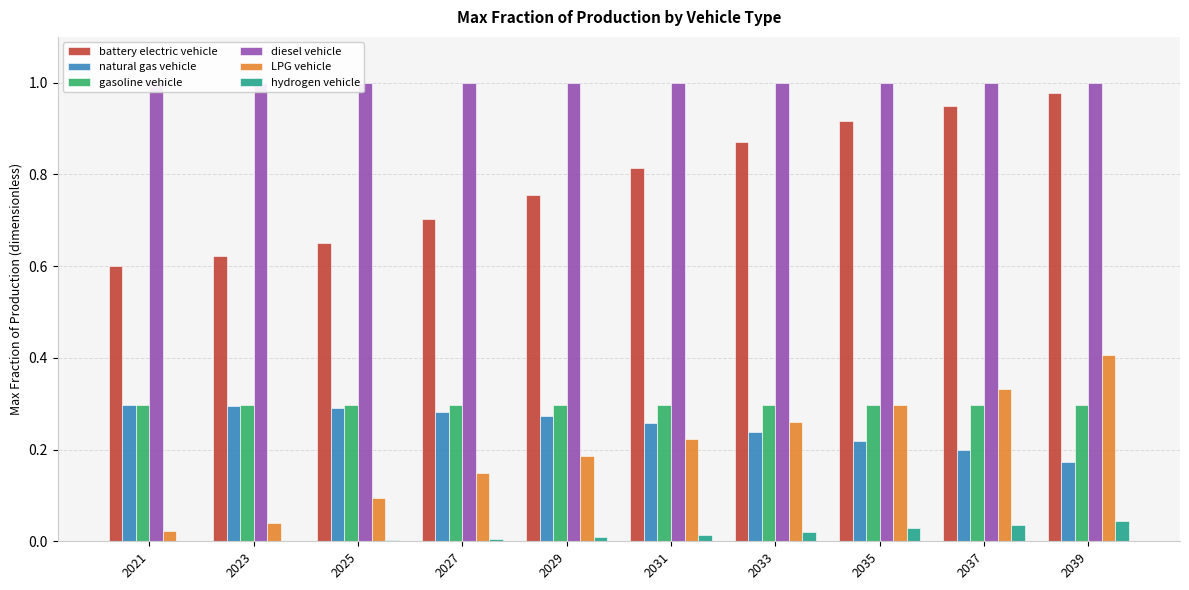

Reading left to right, list all the values displayed in this chart.

battery electric vehicle: 0.6	0.6	0.6	0.7	0.8	0.8	0.9	0.9	1.0	1.0
natural gas vehicle: 0.3	0.3	0.3	0.3	0.3	0.3	0.2	0.2	0.2	0.2
gasoline vehicle: 0.3	0.3	0.3	0.3	0.3	0.3	0.3	0.3	0.3	0.3
diesel vehicle: 1.0	1.0	1.0	1.0	1.0	1.0	1.0	1.0	1.0	1.0
LPG vehicle: 0.0	0.0	0.1	0.1	0.2	0.2	0.3	0.3	0.3	0.4
hydrogen vehicle: 0.0	0.0	0.0	0.0	0.0	0.0	0.0	0.0	0.0	0.0